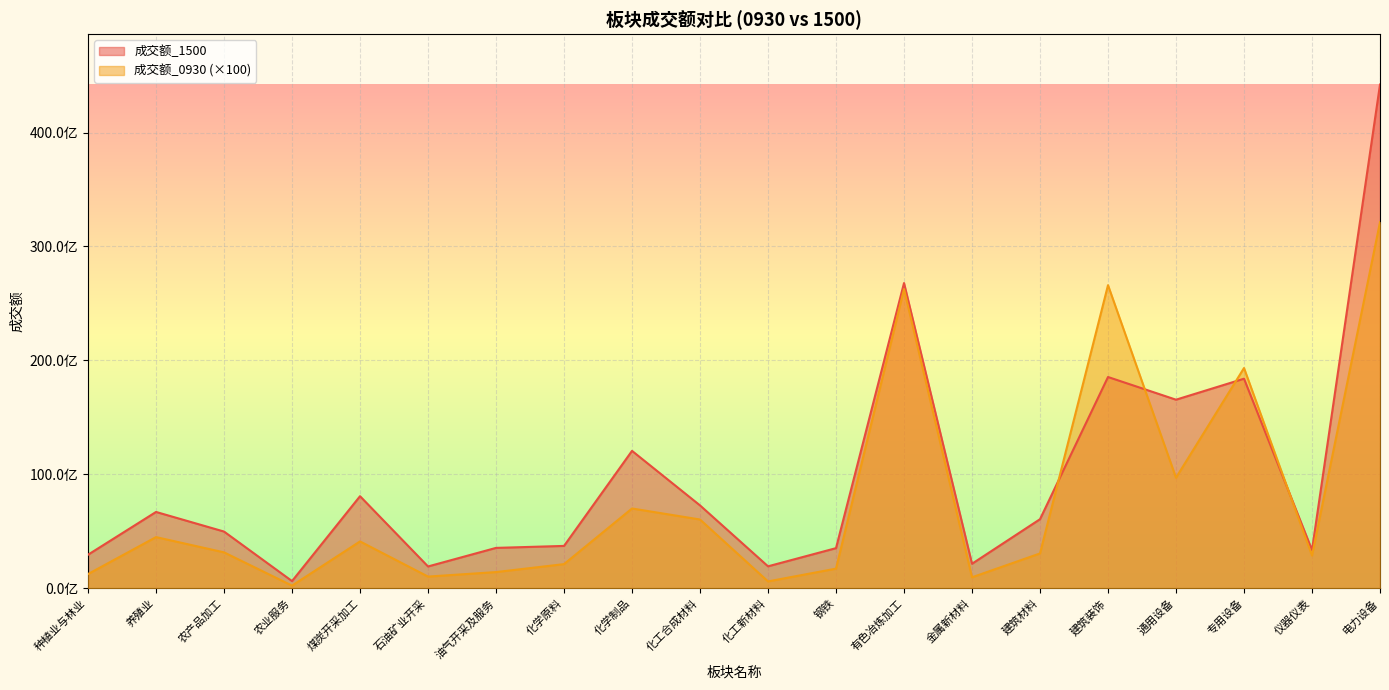

True or false: 成交额_1500 has more than 0 interior local peaks.

True